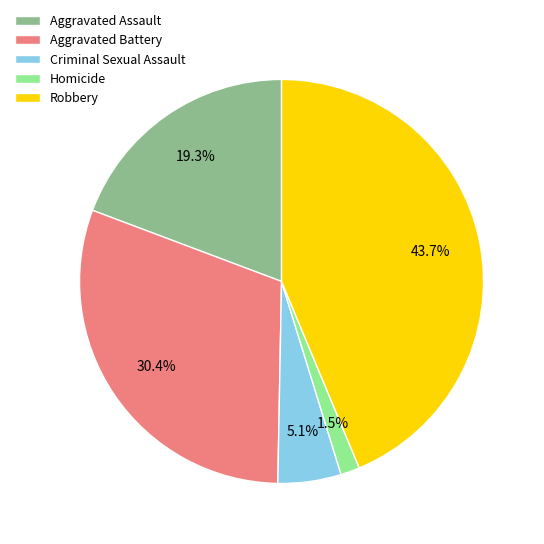

To the nearest percent, what is the difference between the Aggravated Battery and Robbery slice percentages?

13%